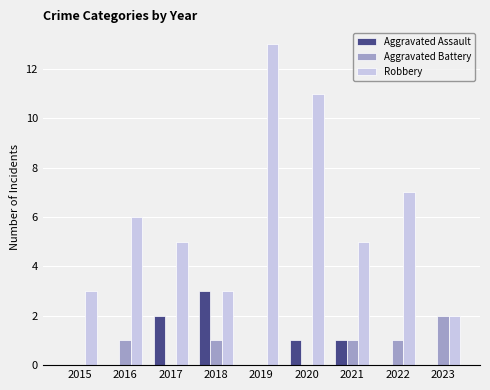

Is the value of Aggravated Battery at 2020 greater than the value of Robbery at 2019?

No